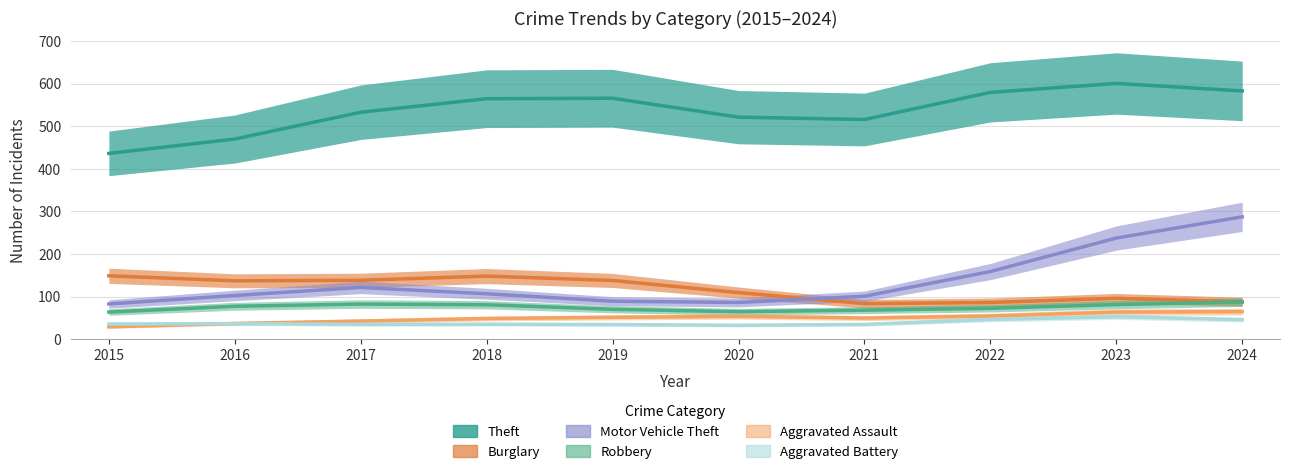

Read the Aggravated Assault value at 2021.

49.6